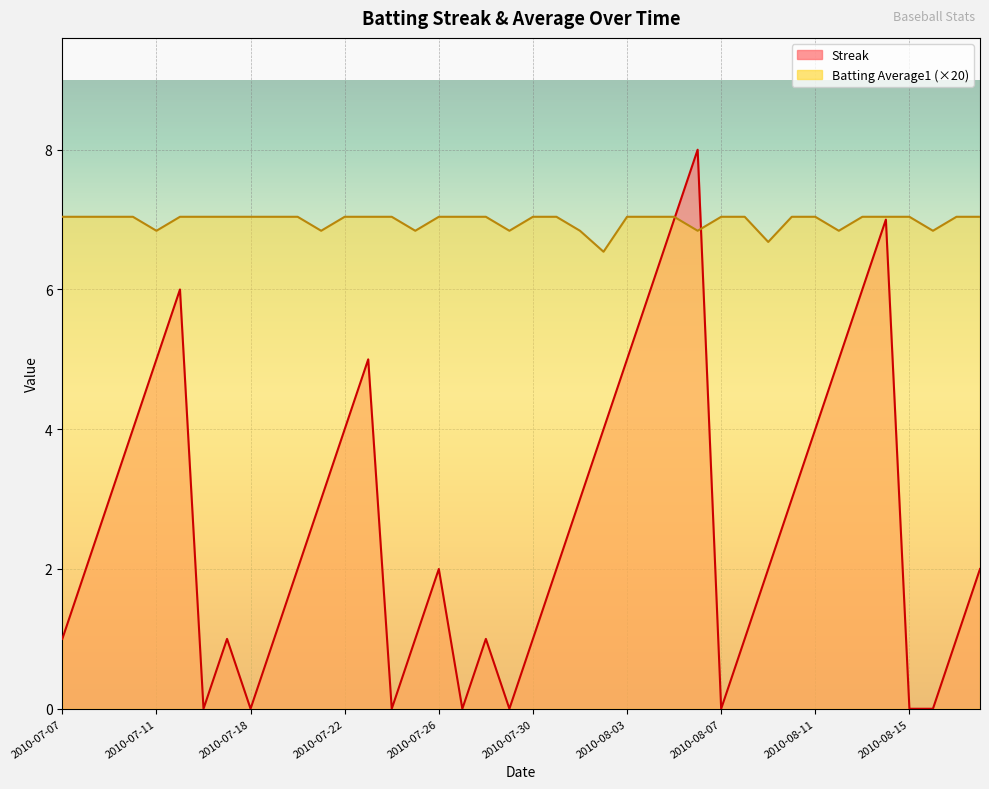

At which label does Batting Average1 reach its minimum?

2010-08-02